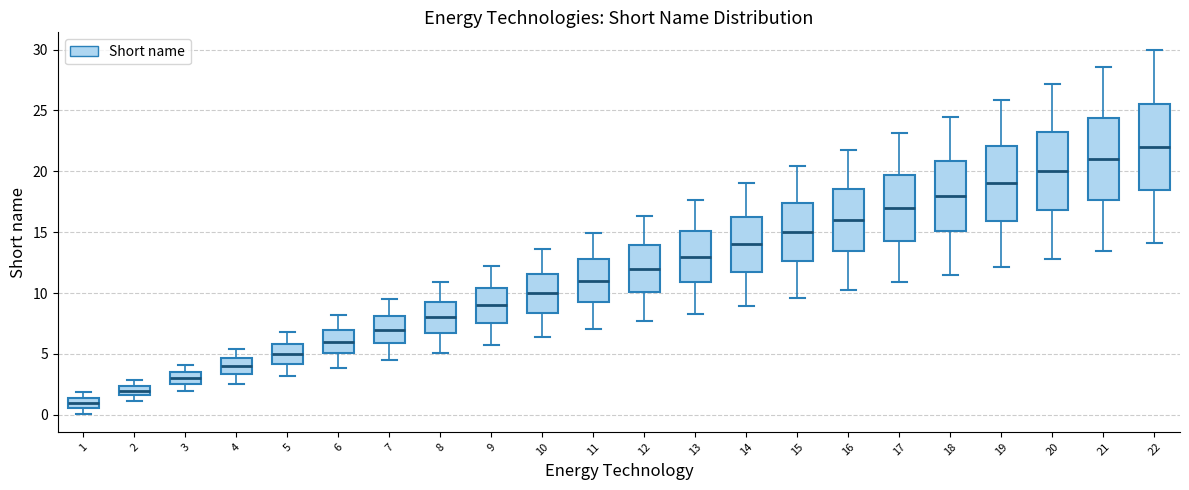

Reading left to right, transcribe this box plot: for each box, give where its median line is, the range the box spans, and where its two whiskers end, as read against the y-axis. The values are not printed on the chart, so give them approximately, as read against the axis.

1: median 1.0, box 0.5 to 1.5, whiskers 0.0 to 2.0
2: median 2.0, box 1.5 to 2.5, whiskers 1.0 to 3.0
3: median 3.0, box 2.5 to 3.5, whiskers 2.0 to 4.0
4: median 4.0, box 3.5 to 4.5, whiskers 2.5 to 5.5
5: median 5.0, box 4.0 to 6.0, whiskers 3.0 to 7.0
6: median 6.0, box 5.0 to 7.0, whiskers 4.0 to 8.0
7: median 7.0, box 6.0 to 8.0, whiskers 4.5 to 9.5
8: median 8.0, box 6.5 to 9.5, whiskers 5.0 to 11.0
9: median 9.0, box 7.5 to 10.5, whiskers 6.0 to 12.0
10: median 10.0, box 8.5 to 11.5, whiskers 6.5 to 13.5
11: median 11.0, box 9.0 to 13.0, whiskers 7.0 to 15.0
12: median 12.0, box 10.0 to 14.0, whiskers 7.5 to 16.5
13: median 13.0, box 11.0 to 15.0, whiskers 8.5 to 17.5
14: median 14.0, box 12.0 to 16.0, whiskers 9.0 to 19.0
15: median 15.0, box 12.5 to 17.5, whiskers 9.5 to 20.5
16: median 16.0, box 13.5 to 18.5, whiskers 10.0 to 22.0
17: median 17.0, box 14.5 to 19.5, whiskers 11.0 to 23.0
18: median 18.0, box 15.0 to 21.0, whiskers 11.5 to 24.5
19: median 19.0, box 16.0 to 22.0, whiskers 12.0 to 26.0
20: median 20.0, box 17.0 to 23.0, whiskers 13.0 to 27.0
21: median 21.0, box 17.5 to 24.5, whiskers 13.5 to 28.5
22: median 22.0, box 18.5 to 25.5, whiskers 14.0 to 30.0